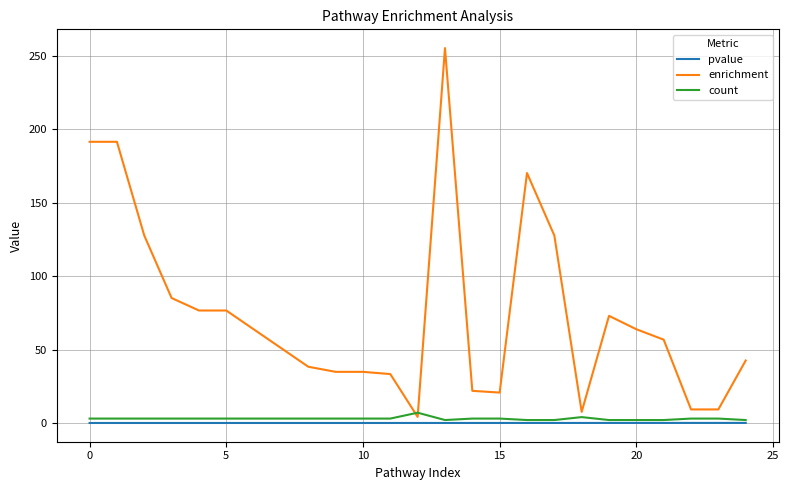

True or false: enrichment has more than 2 interior local peaks.

True